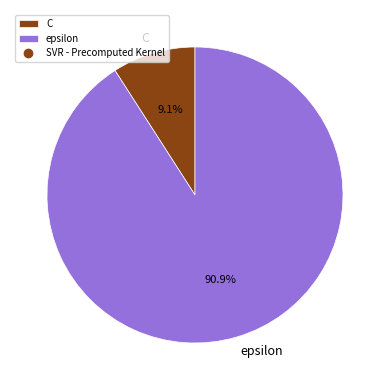

Is there any slice that represents more than half of the pie?

Yes